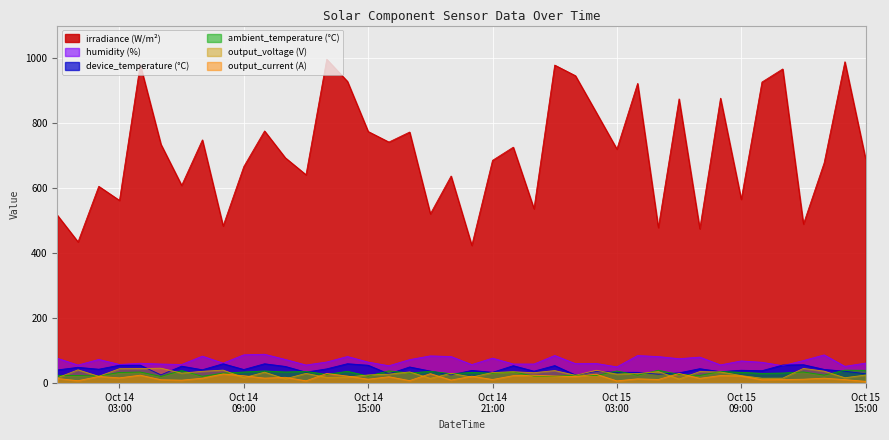

What is the difference between the second highest and minimum values in the irradiance (W/m²) series?

564.9